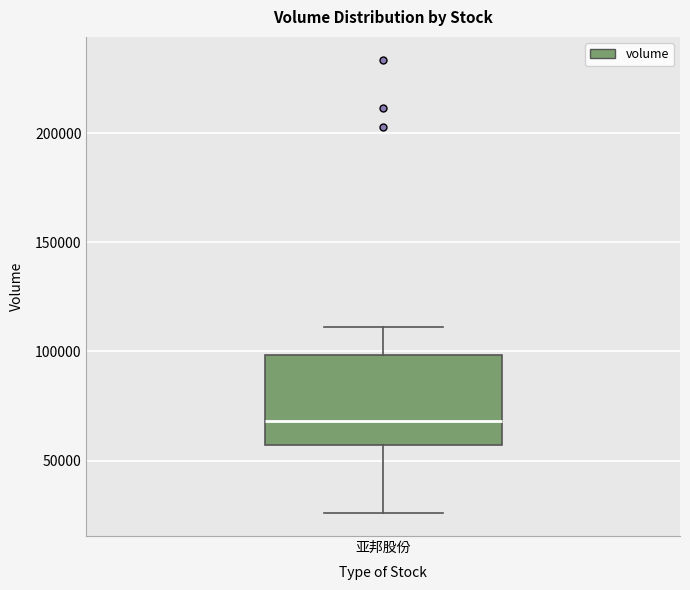

Where is the lower edge of the box for 亚邦股份 on the y-axis? The values are not printed on the chart, so give them approximately, as read against the axis.

55000